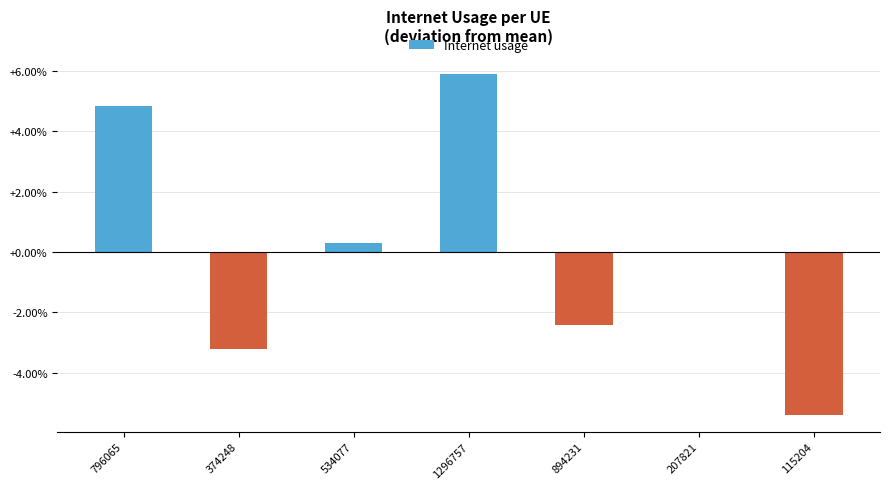

List the labels in order of value, smallest first.

115204, 374248, 894231, 207821, 534077, 796065, 1296757